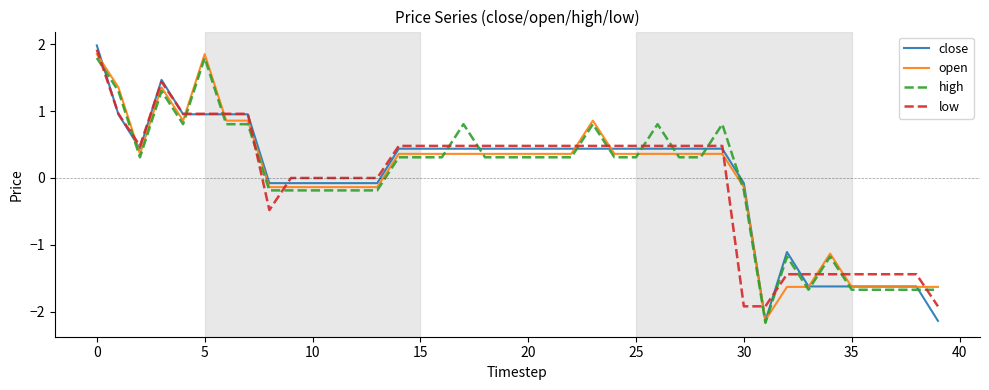

What is the highest value of the high series?

1.8